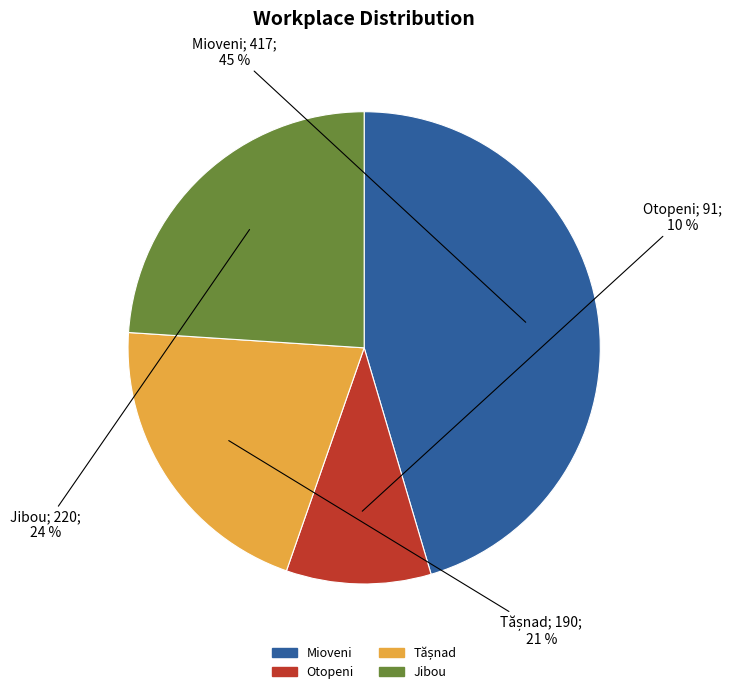

Count the number of slices in the pie.

4